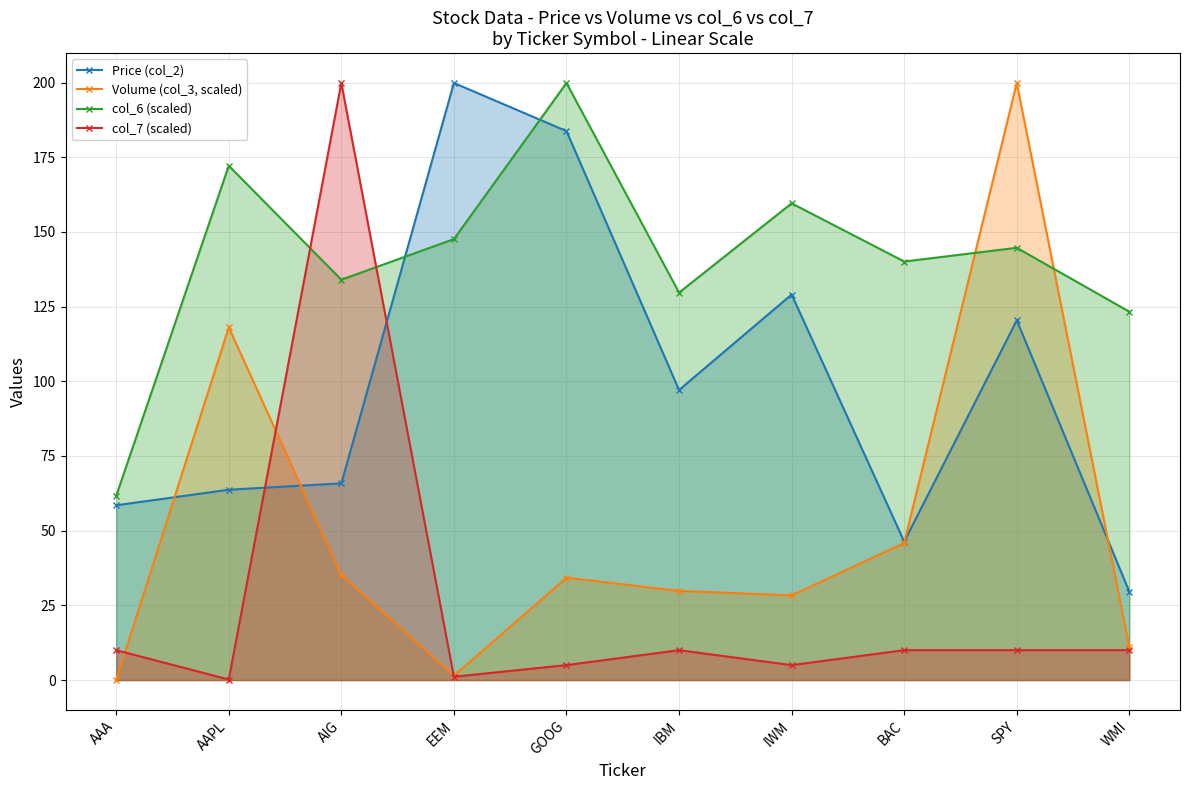

What is the total value across all series at SPY?

474.9